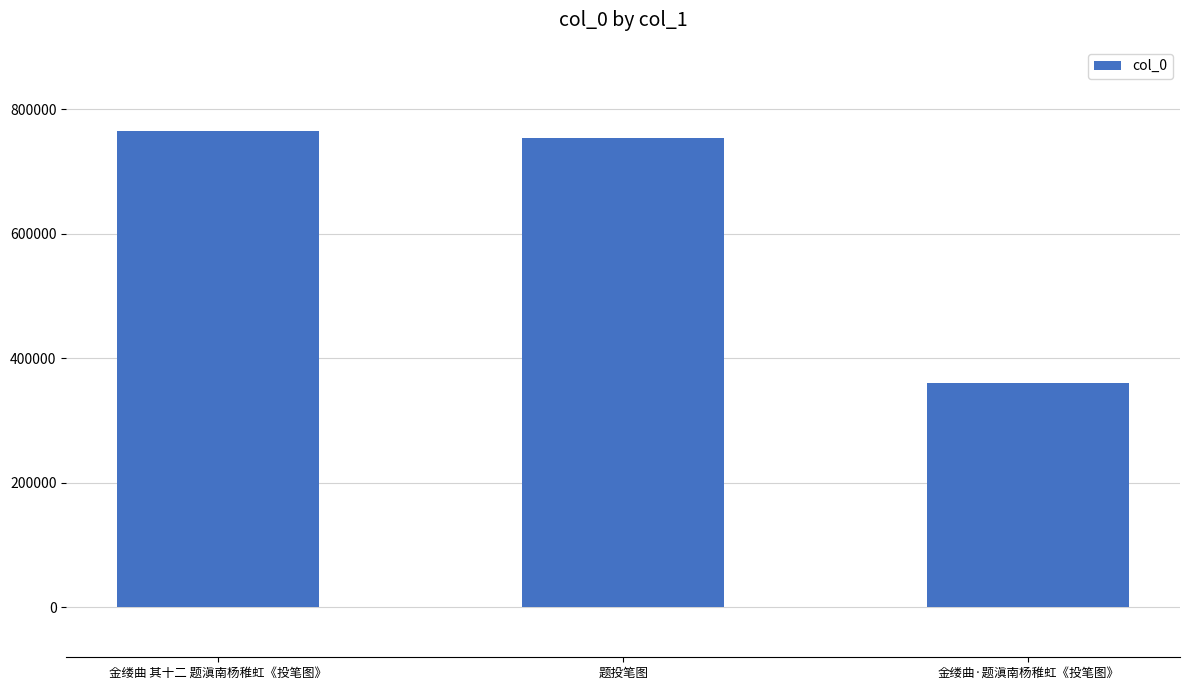

What is the change in value from 题投笔图 to 金缕曲·题滇南杨稚虹《投笔图》?

-394327